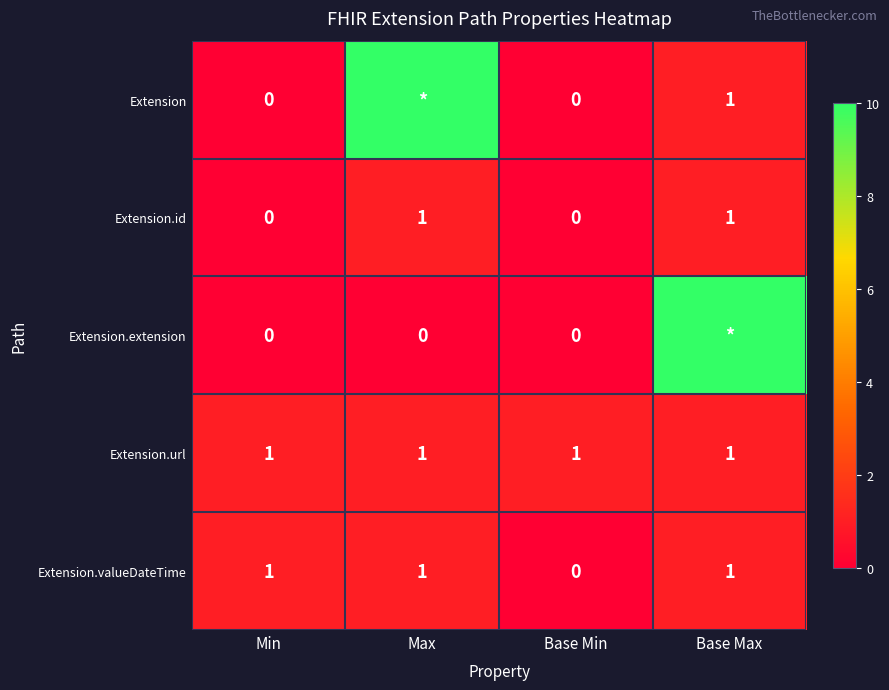

At which category does the chart reach its peak across all series?

Max